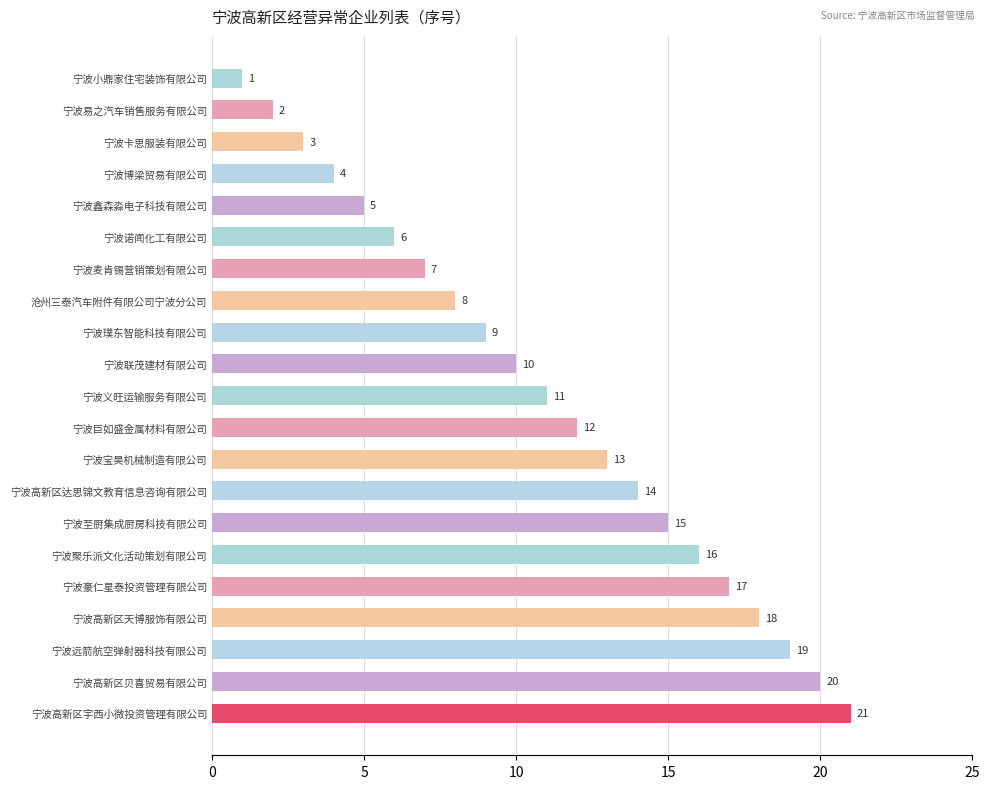

What is the sum of all values?

231